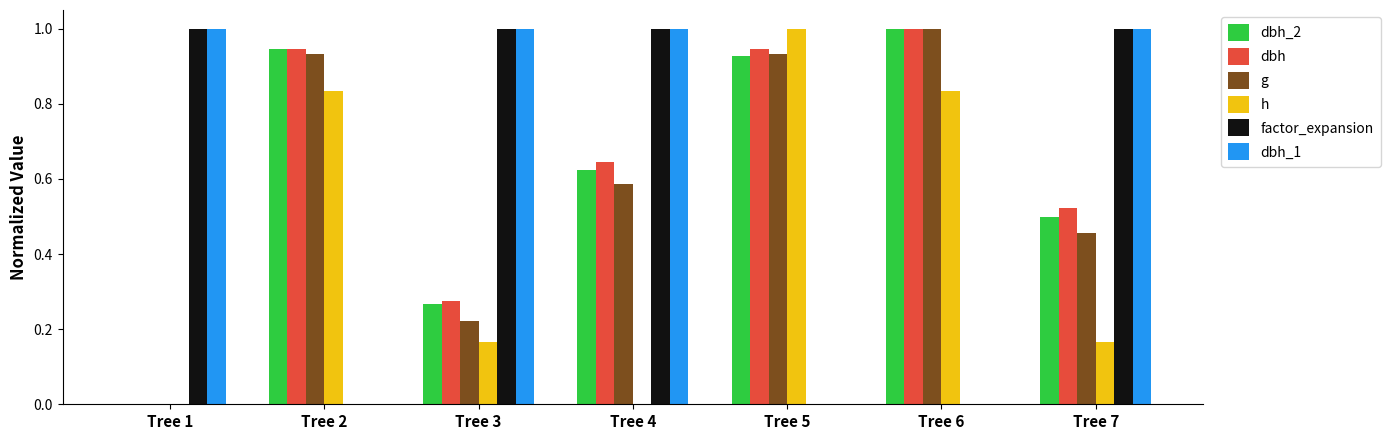

Which series has the largest total across all categories?

dbh